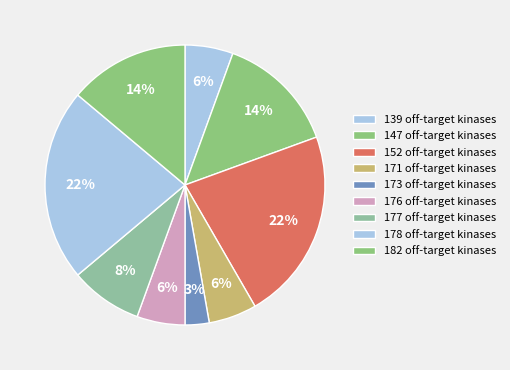

Count the number of slices in the pie.

9